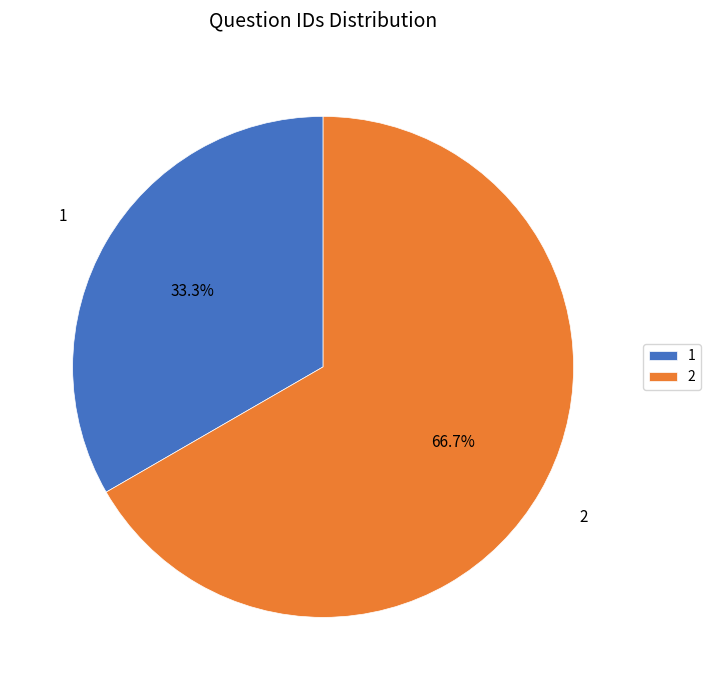

What percentage is the 2 slice, to the nearest percent?

67%